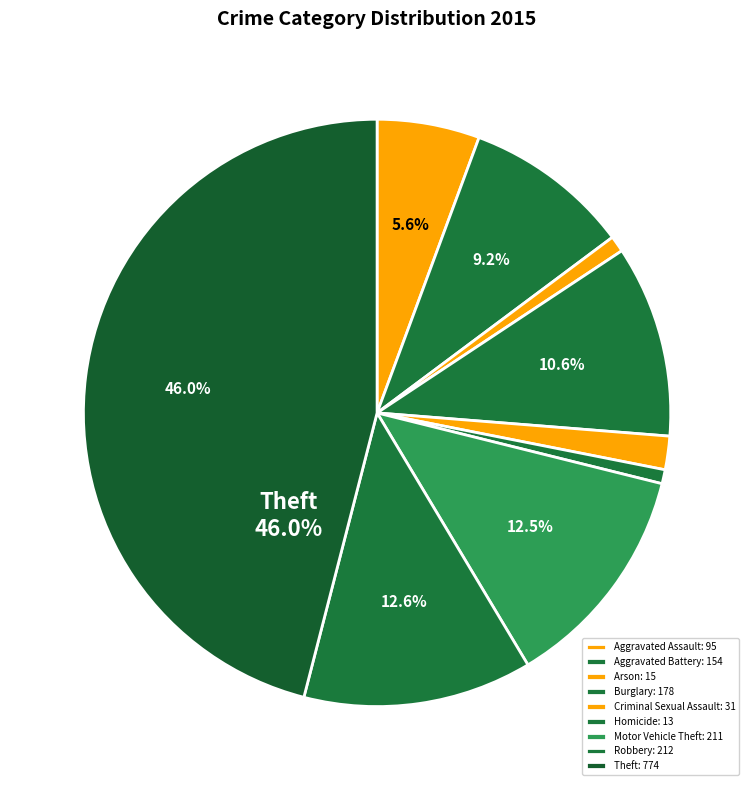

Which has a higher value, Theft or Aggravated Battery?

Theft